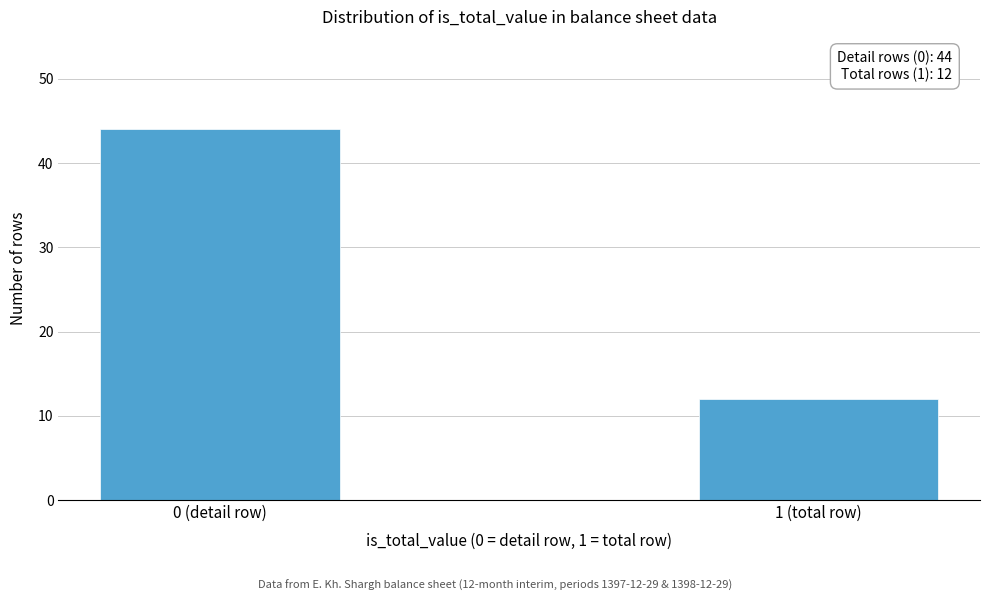

Reading right to left, list all the values displayed in this chart.

1 (total row)=12	0 (detail row)=44